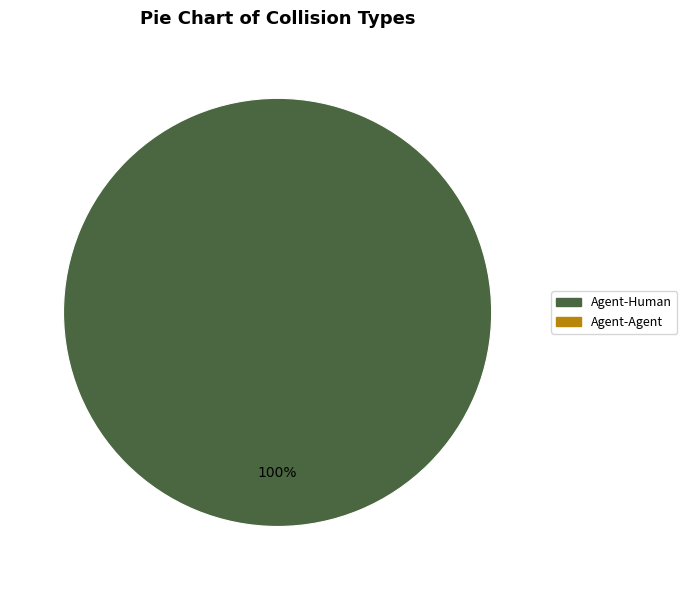

Does any single category account for the majority?

Yes